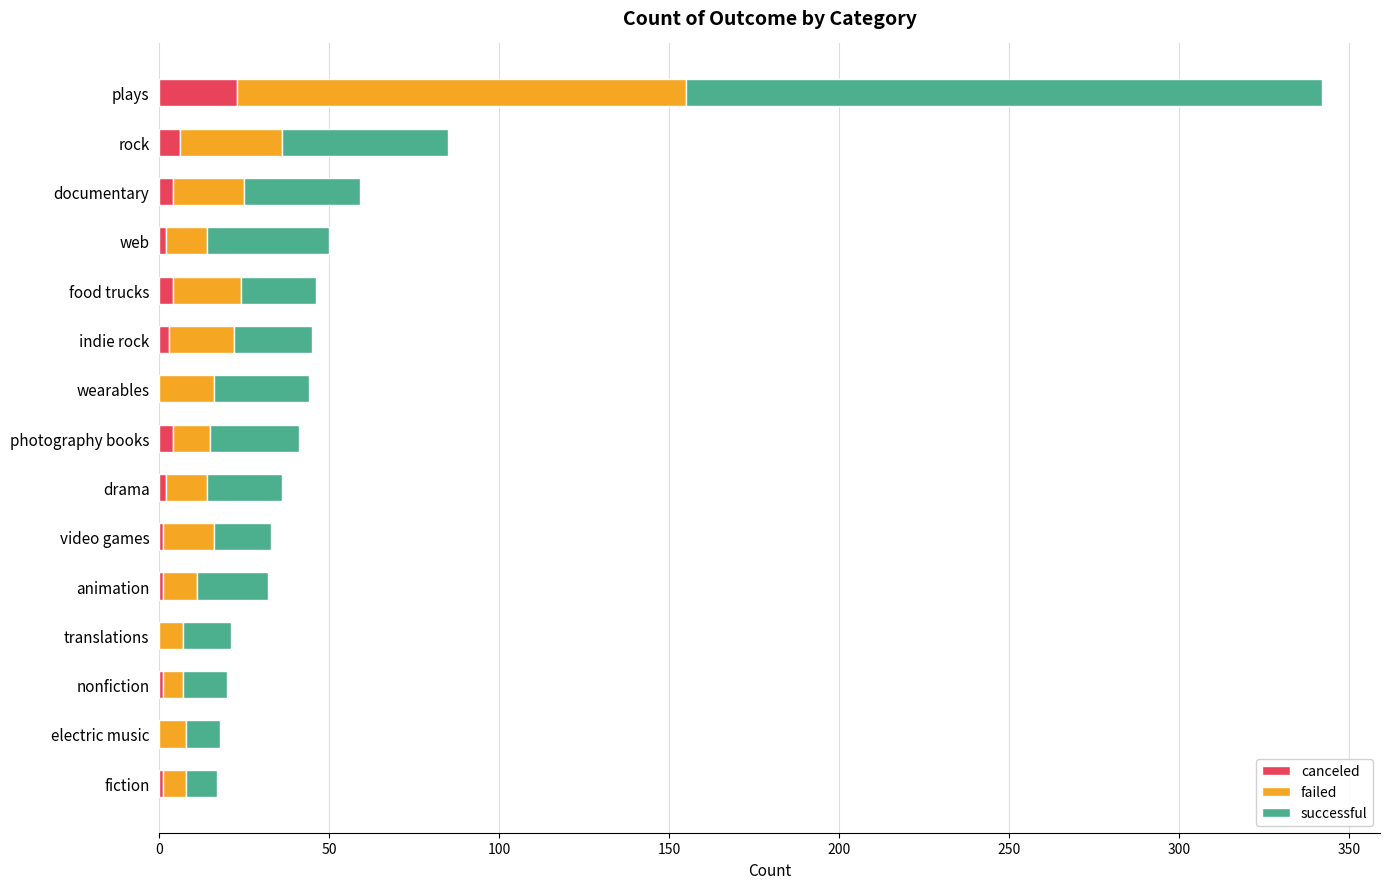

At which category is the sum across all series the highest?

plays